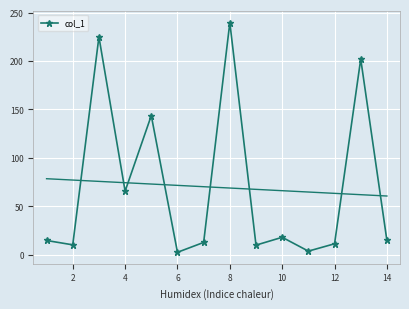

True or false: col_1 has a value of 14.7 at 14.

True